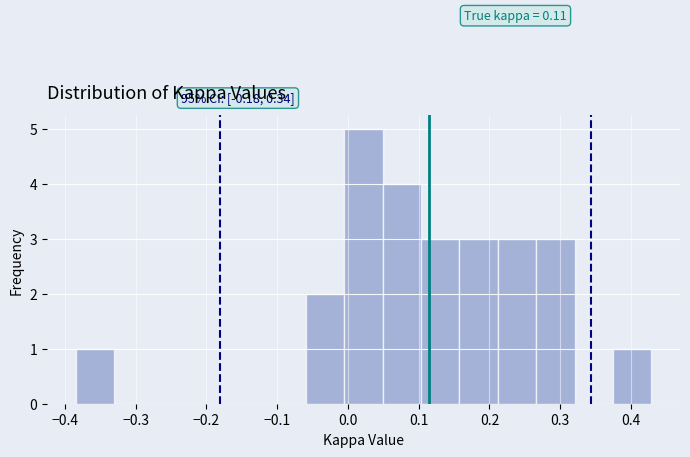

Which range on the x-axis has the tallest bar?

-0.01 to 0.05